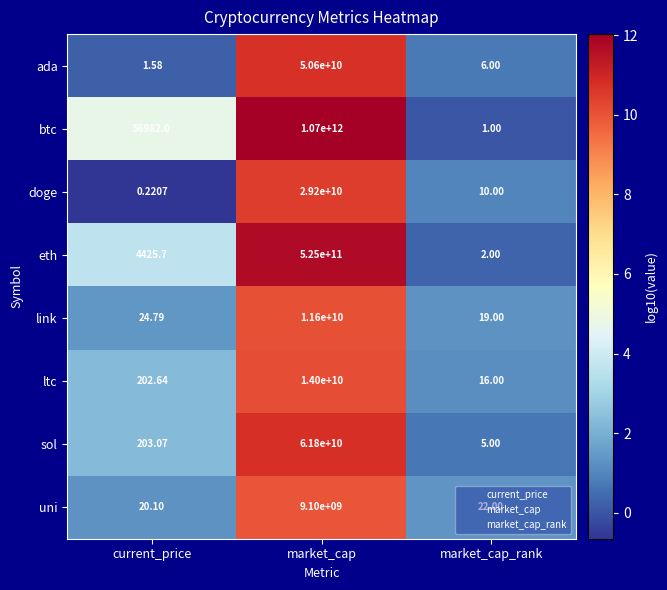

Where is doge nearest to the value 14600000000?

market_cap_rank